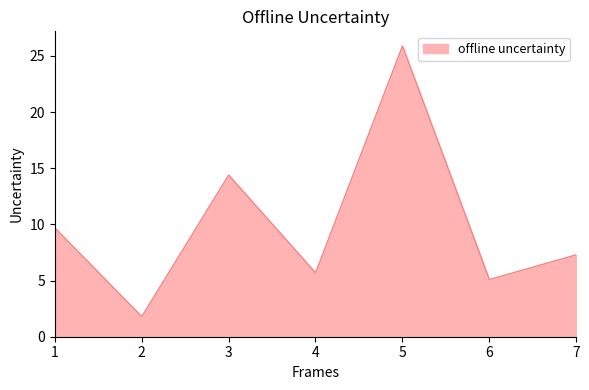

Which label corresponds to the smallest value in the chart?

2